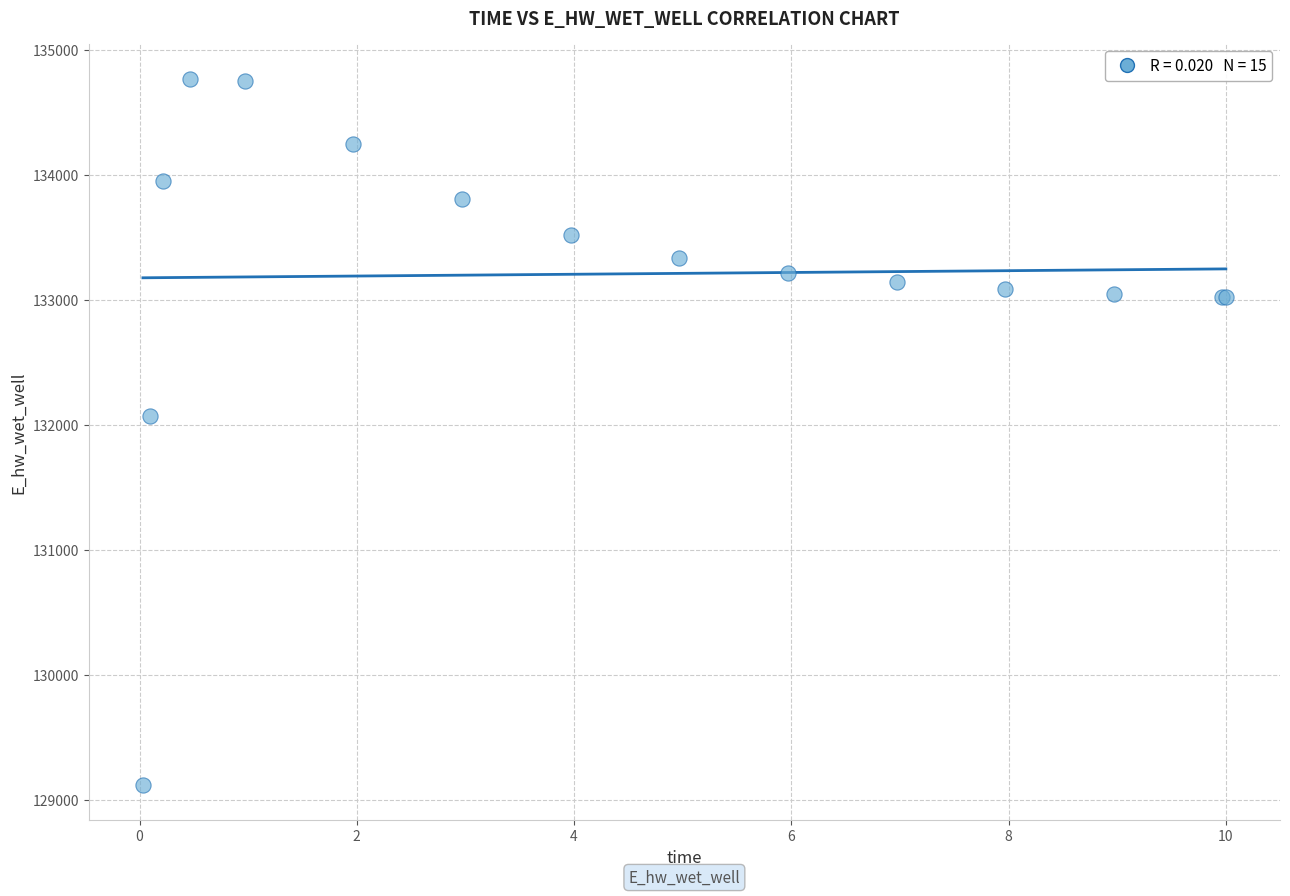

What Y value in the scatter plot is closest to 131946?

132069.2